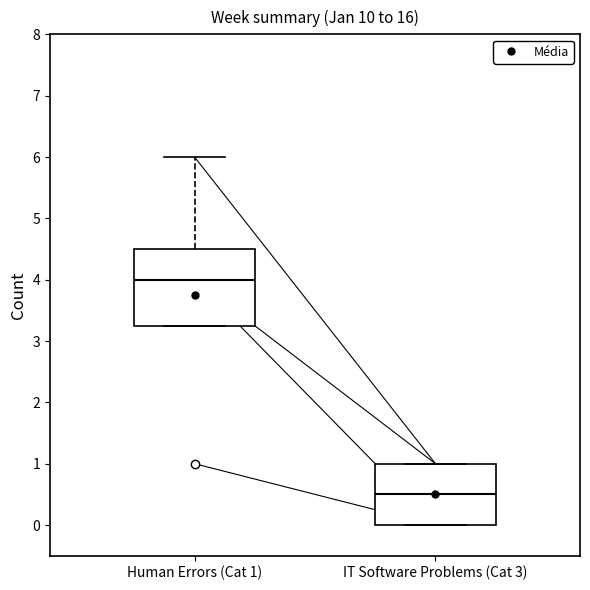

Reading left to right, read every box against the y-axis: the position of its median line, the range the box covers, and the ends of its whiskers. The values are not printed on the chart, so give them approximately, as read against the axis.

Human Errors (Cat 1): median 4.0, box 3.3 to 4.5, whiskers 3.3 to 6.0
IT Software Problems (Cat 3): median 0.5, box 0.0 to 1.0, whiskers 0.0 to 1.0